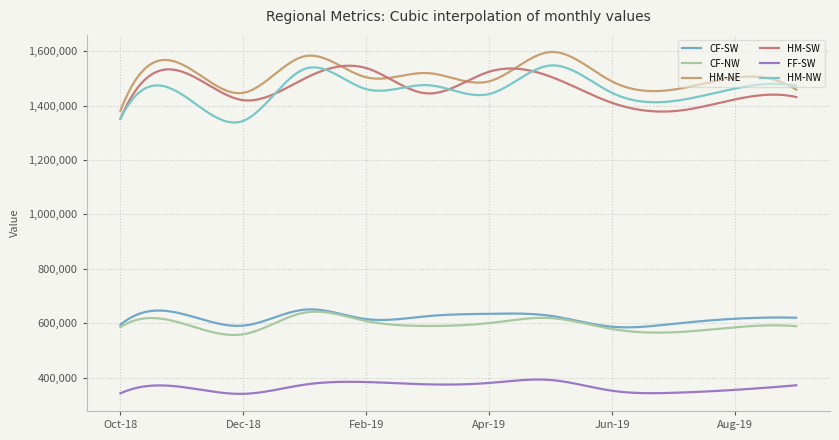

At which category does HM-NE reach its first local valley?

Dec-18